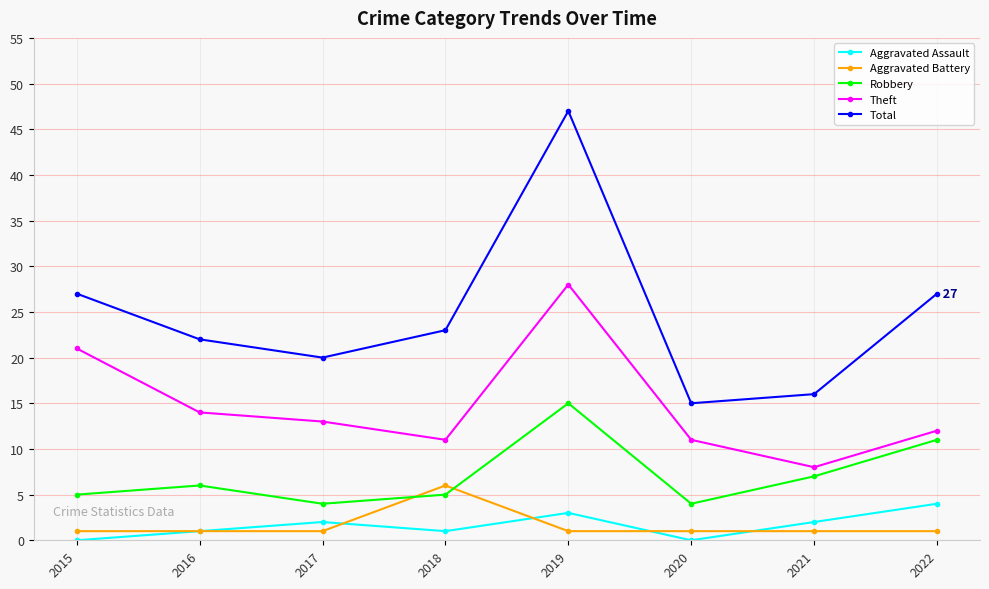

Reading right to left, list all the values displayed in this chart.

Aggravated Assault: 4	2	0	3	1	2	1	0
Aggravated Battery: 1	1	1	1	6	1	1	1
Robbery: 11	7	4	15	5	4	6	5
Theft: 12	8	11	28	11	13	14	21
Total: 27	16	15	47	23	20	22	27